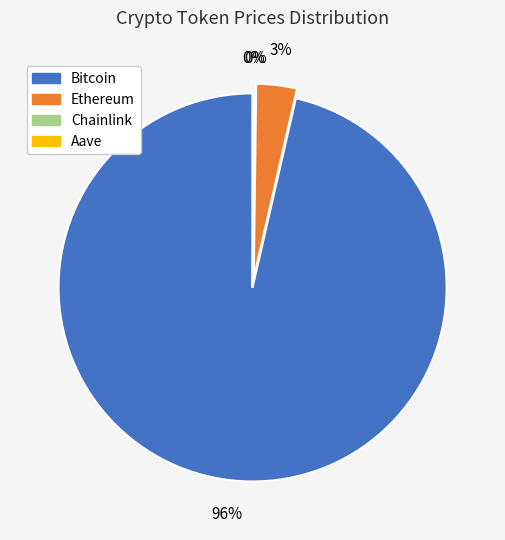

What is the largest slice in the pie chart?

Bitcoin